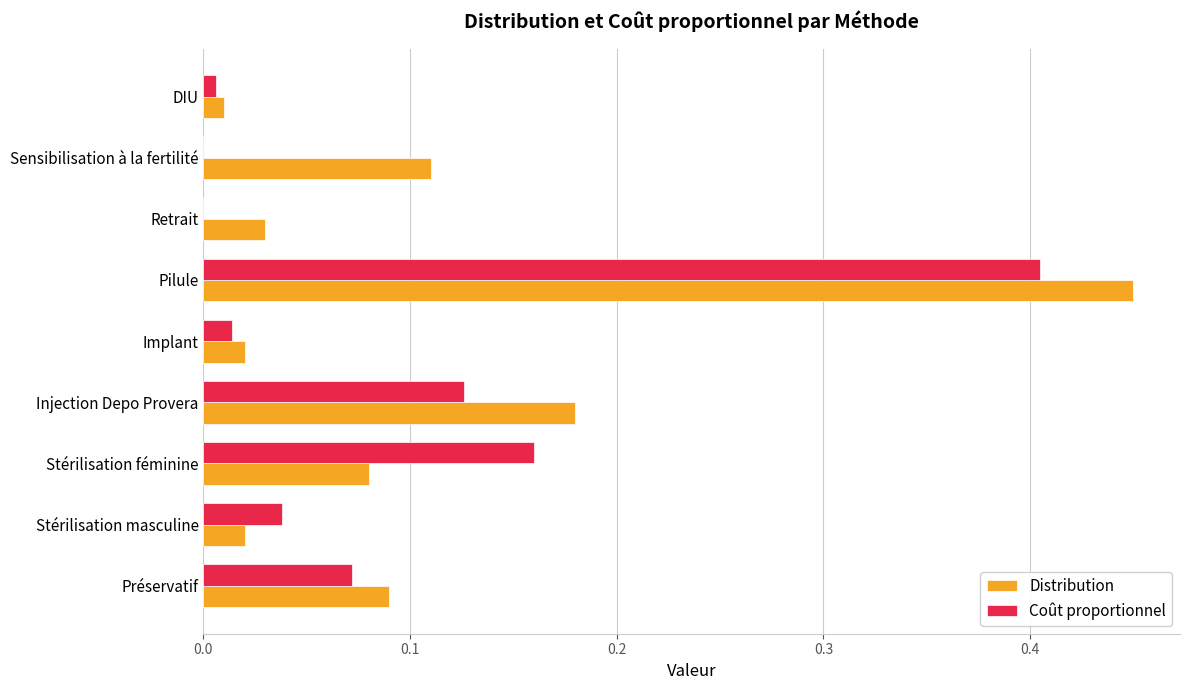

How many categories are shown in the chart?

9